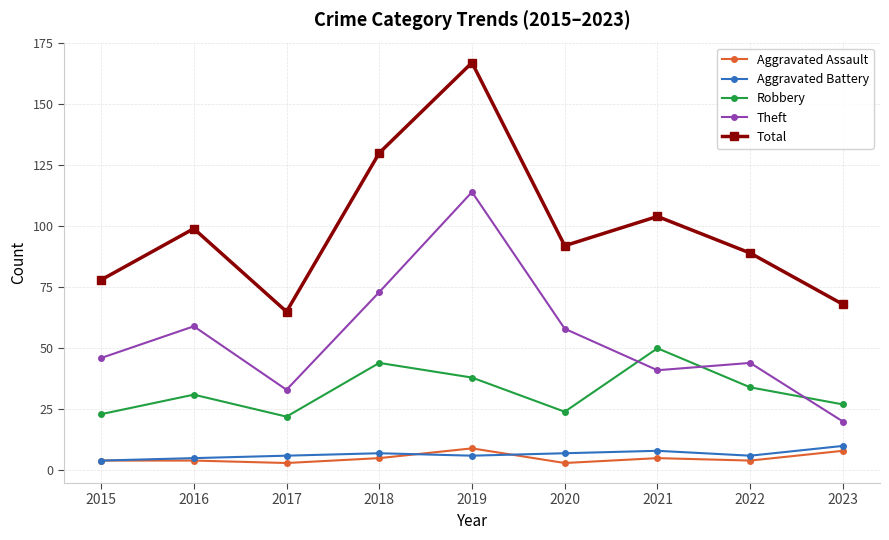

How many interior local valleys does the Robbery series have?

2